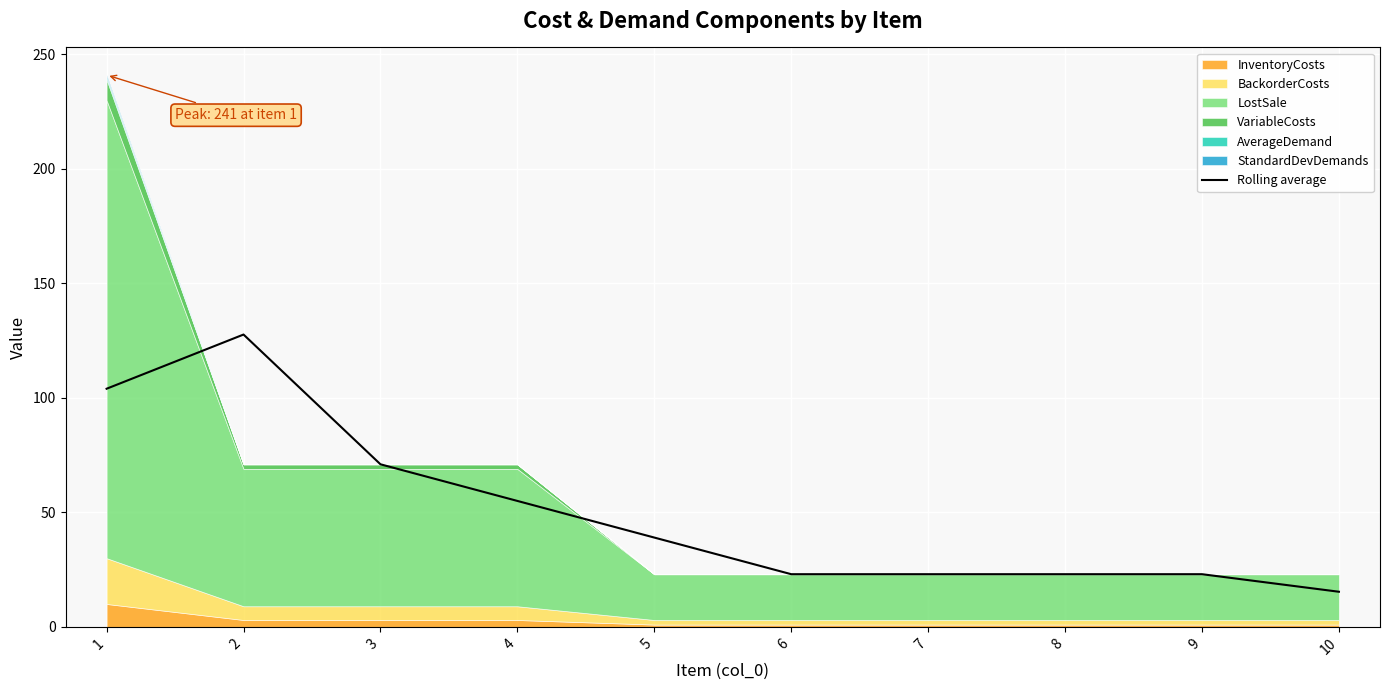

How many values exceed 38?

5